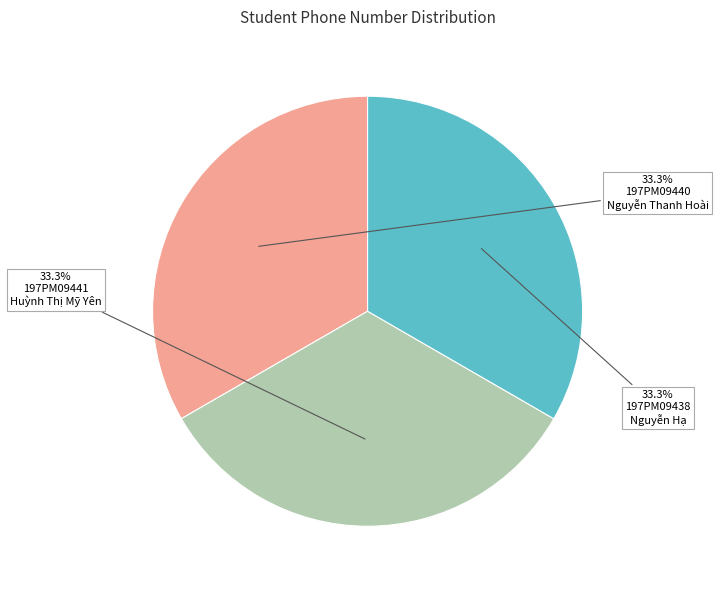

Is there any slice that represents more than half of the pie?

No